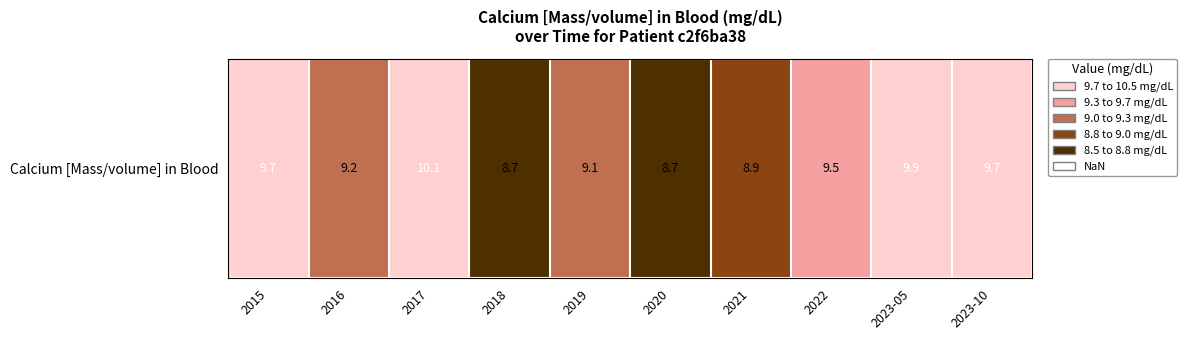

The chart shows a value of 9.7 at 2015. True or false?

True